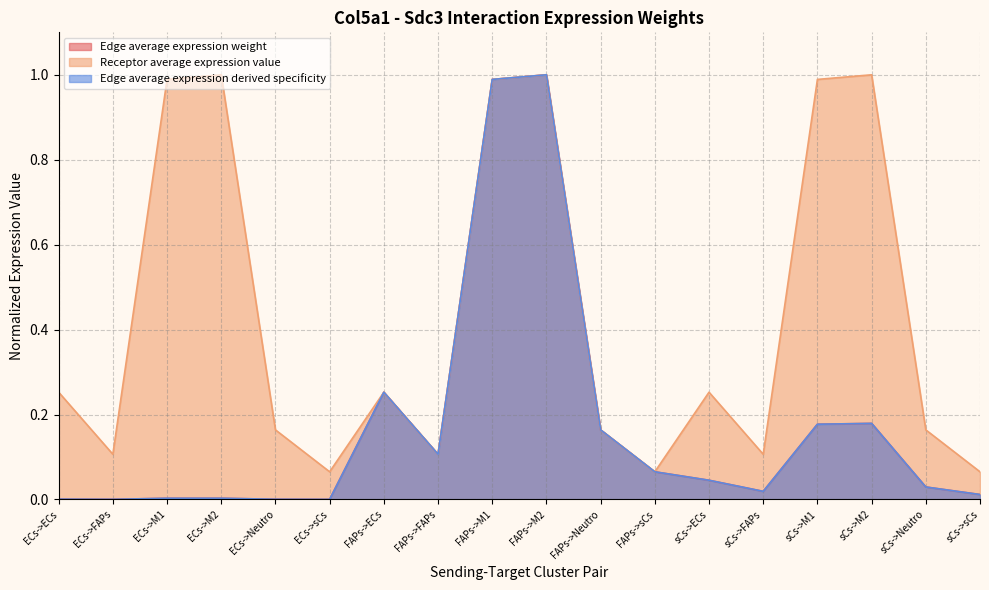

Between ECs->M1 and sCs->FAPs, which series saw the biggest shift?

Receptor average expression value